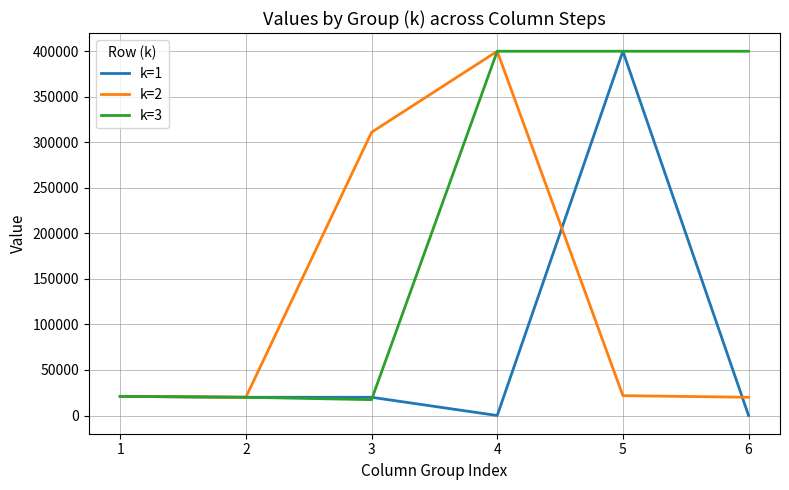

What is the greatest value displayed?

400000.0